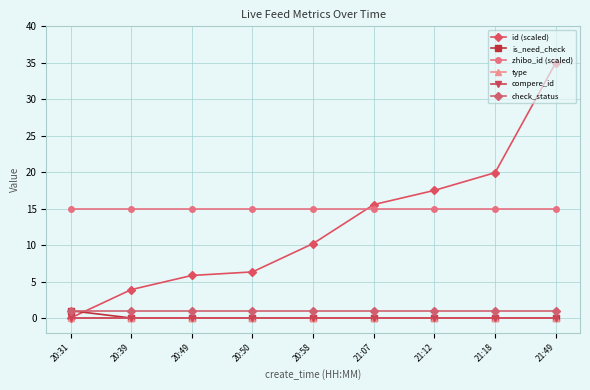

The zhibo_id (scaled) series shows 9.4 at 21:12. True or false?

False